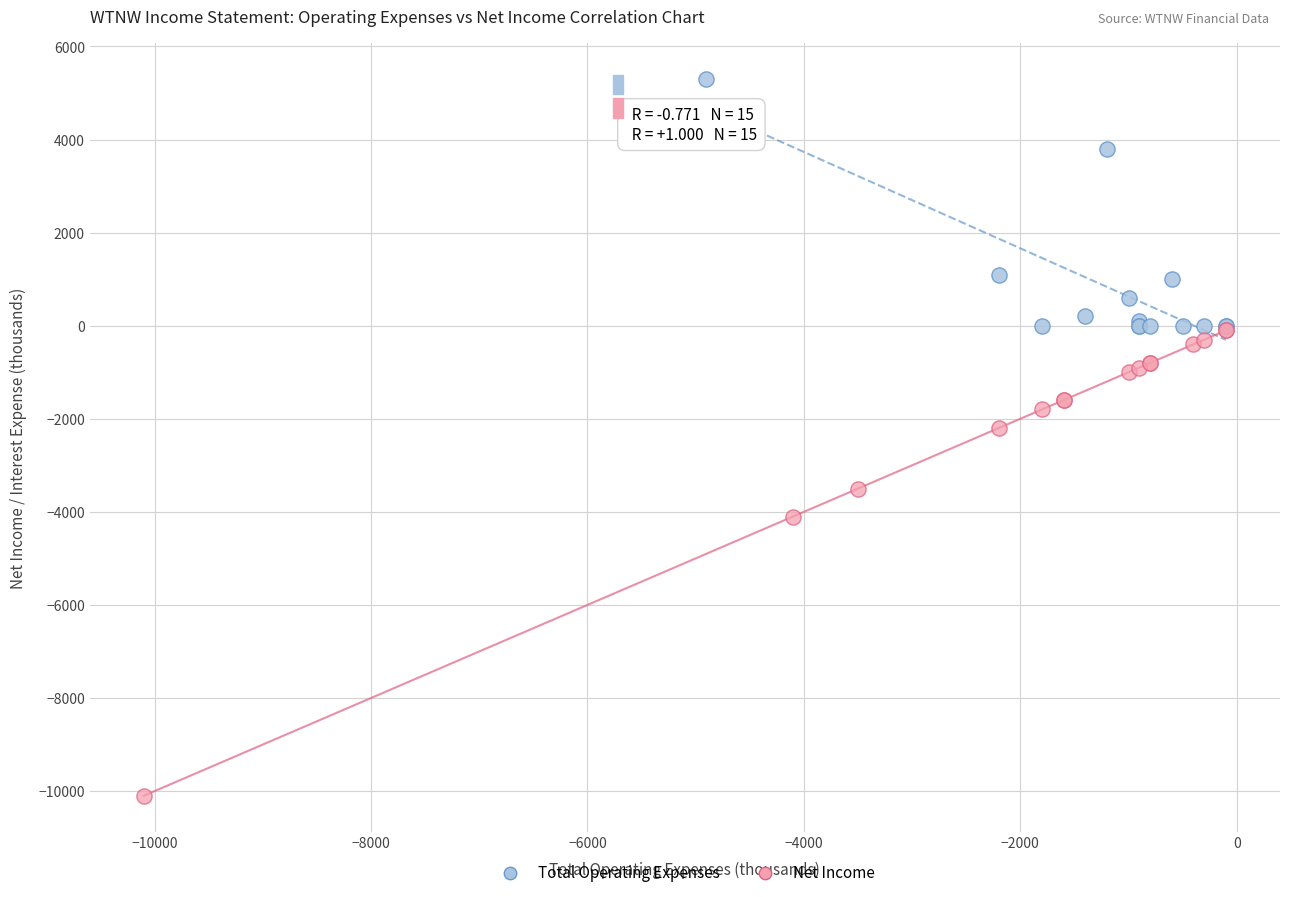

Which series has the largest Y range (max minus min)?

Net Income